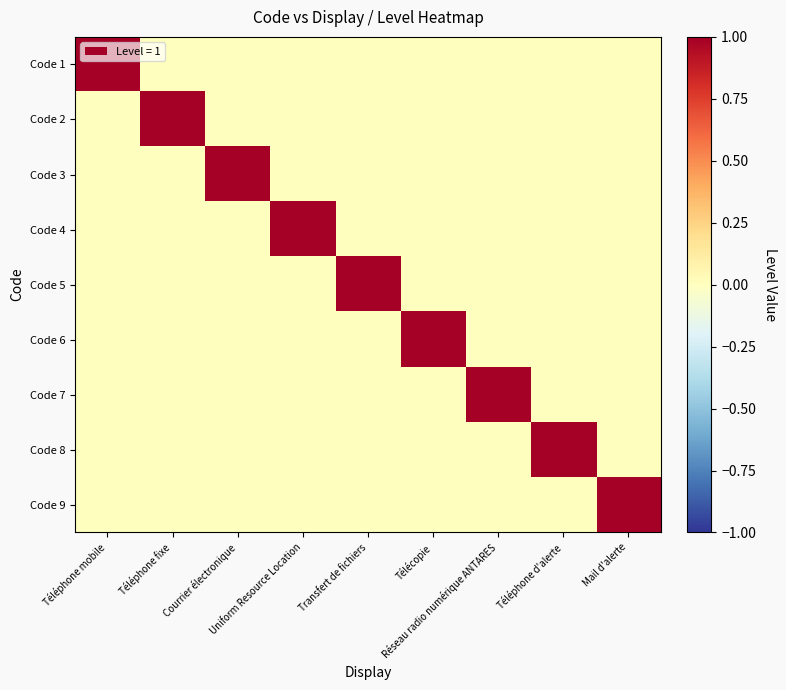

Reading right to left, transcribe all the data shown in this chart.

Code 1: Mail d'alerte=0	Téléphone d'alerte=0	Réseau radio numérique ANTARES=0	Télécopie=0	Transfert de fichiers=0	Uniform Resource Location=0	Courrier électronique=0	Téléphone fixe=0	Téléphone mobile=1
Code 2: Mail d'alerte=0	Téléphone d'alerte=0	Réseau radio numérique ANTARES=0	Télécopie=0	Transfert de fichiers=0	Uniform Resource Location=0	Courrier électronique=0	Téléphone fixe=1	Téléphone mobile=0
Code 3: Mail d'alerte=0	Téléphone d'alerte=0	Réseau radio numérique ANTARES=0	Télécopie=0	Transfert de fichiers=0	Uniform Resource Location=0	Courrier électronique=1	Téléphone fixe=0	Téléphone mobile=0
Code 4: Mail d'alerte=0	Téléphone d'alerte=0	Réseau radio numérique ANTARES=0	Télécopie=0	Transfert de fichiers=0	Uniform Resource Location=1	Courrier électronique=0	Téléphone fixe=0	Téléphone mobile=0
Code 5: Mail d'alerte=0	Téléphone d'alerte=0	Réseau radio numérique ANTARES=0	Télécopie=0	Transfert de fichiers=1	Uniform Resource Location=0	Courrier électronique=0	Téléphone fixe=0	Téléphone mobile=0
Code 6: Mail d'alerte=0	Téléphone d'alerte=0	Réseau radio numérique ANTARES=0	Télécopie=1	Transfert de fichiers=0	Uniform Resource Location=0	Courrier électronique=0	Téléphone fixe=0	Téléphone mobile=0
Code 7: Mail d'alerte=0	Téléphone d'alerte=0	Réseau radio numérique ANTARES=1	Télécopie=0	Transfert de fichiers=0	Uniform Resource Location=0	Courrier électronique=0	Téléphone fixe=0	Téléphone mobile=0
Code 8: Mail d'alerte=0	Téléphone d'alerte=1	Réseau radio numérique ANTARES=0	Télécopie=0	Transfert de fichiers=0	Uniform Resource Location=0	Courrier électronique=0	Téléphone fixe=0	Téléphone mobile=0
Code 9: Mail d'alerte=1	Téléphone d'alerte=0	Réseau radio numérique ANTARES=0	Télécopie=0	Transfert de fichiers=0	Uniform Resource Location=0	Courrier électronique=0	Téléphone fixe=0	Téléphone mobile=0